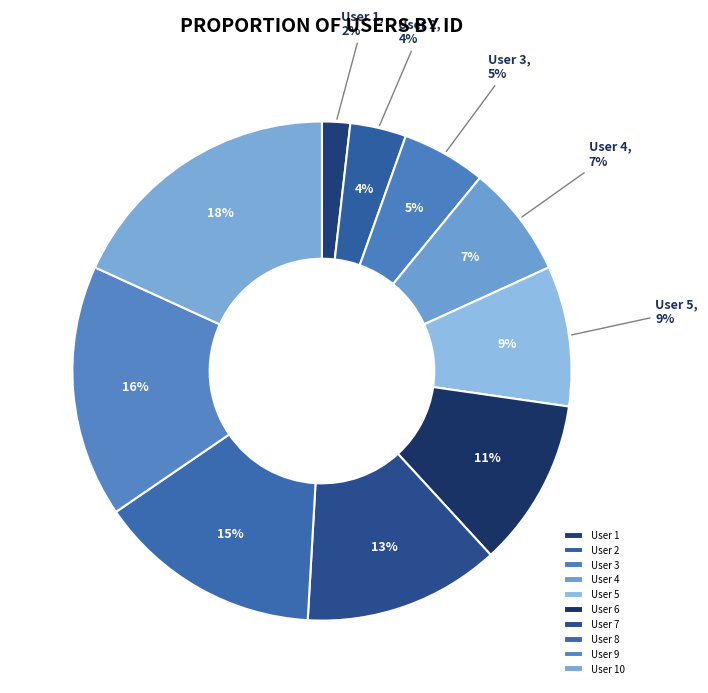

To the nearest percent, what is the difference between the User 1 and User 2 slice percentages?

2%